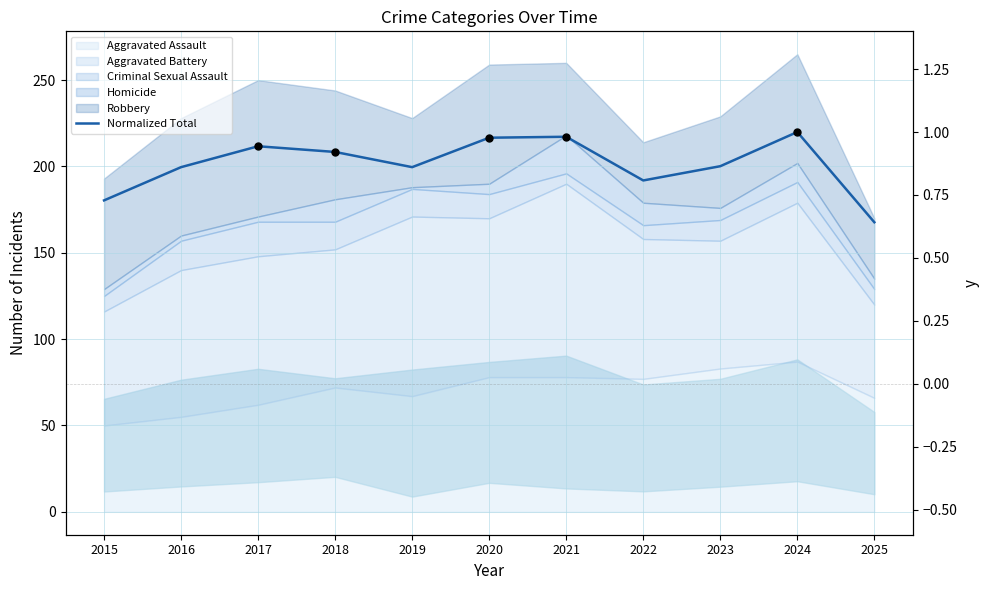

Approximately how many times larger is the value at 2015 compared to 2024?

0.7